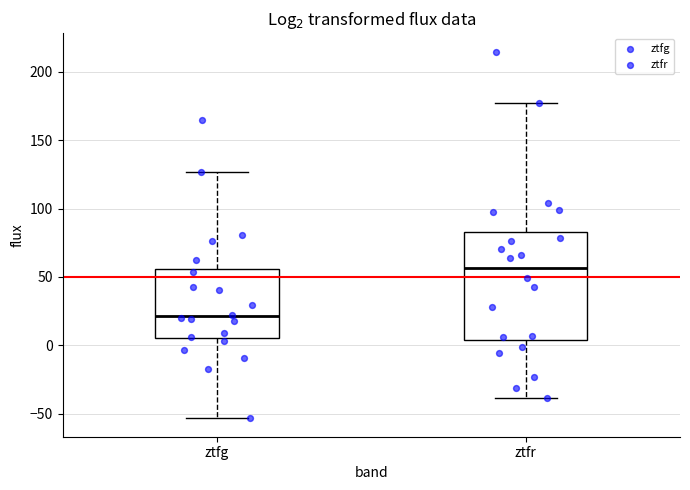

Where is the lower edge of the box for ztfr on the y-axis? The values are not printed on the chart, so give them approximately, as read against the axis.

5